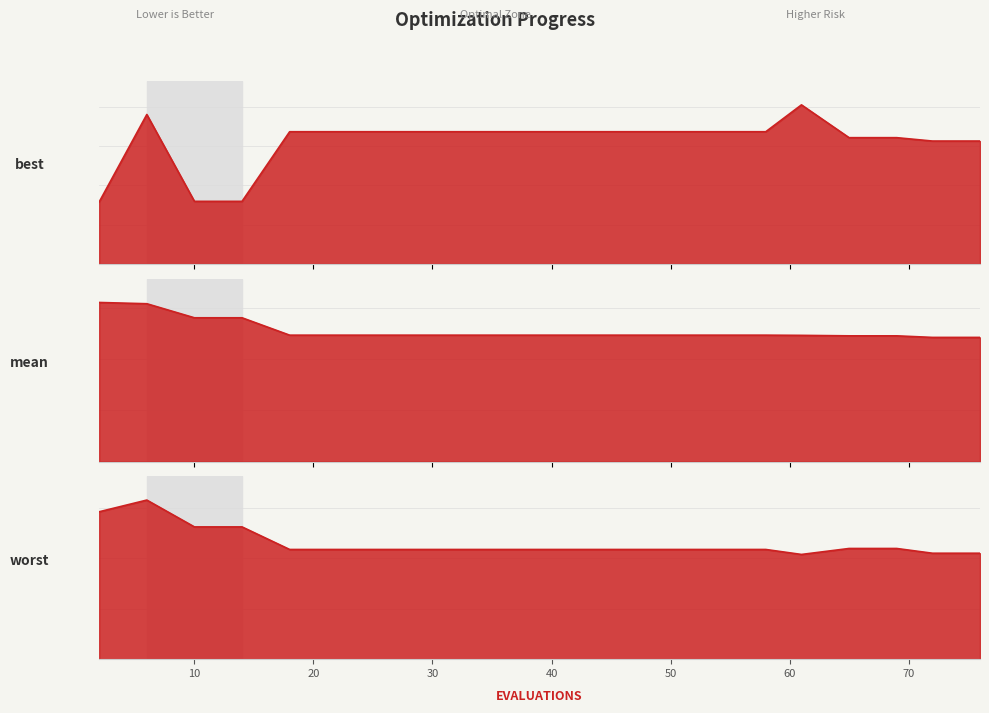

Rank the series by their average value, from lowest to highest.

best, mean, worst